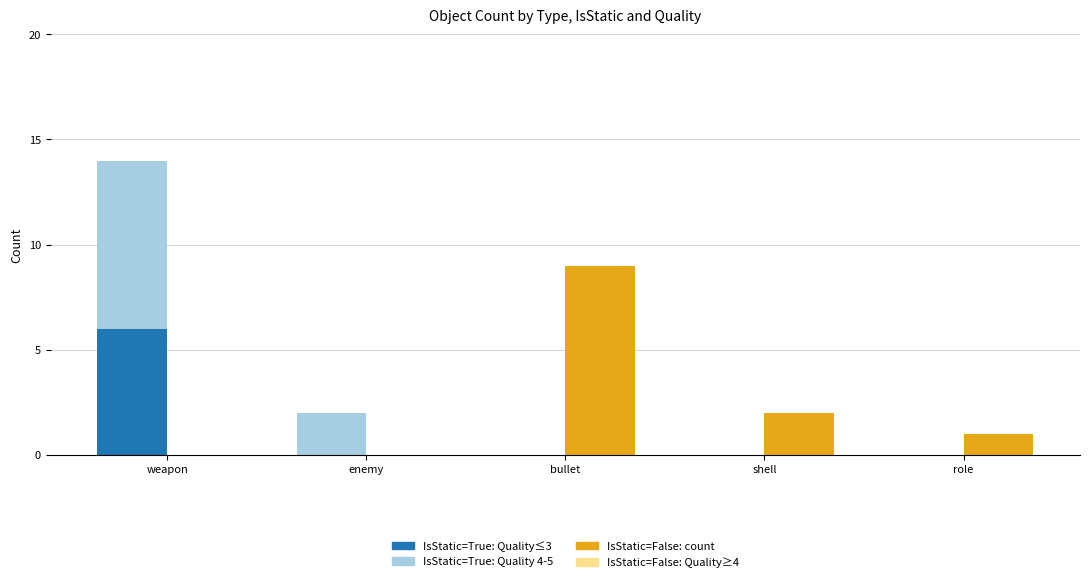

The value of IsStatic=True: Quality≤3 at weapon is 3. True or false?

False